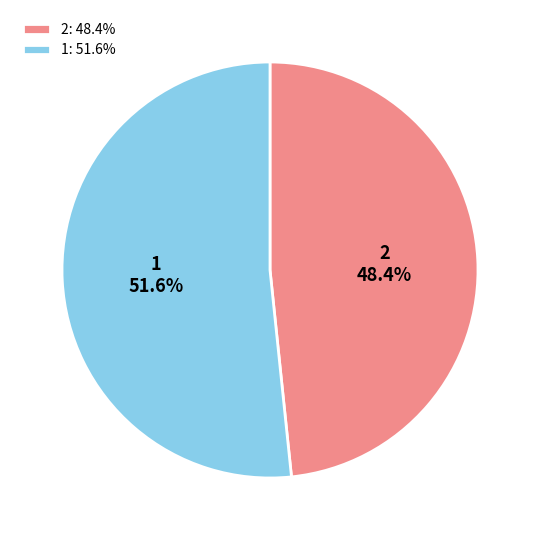

Count the number of slices in the pie.

2